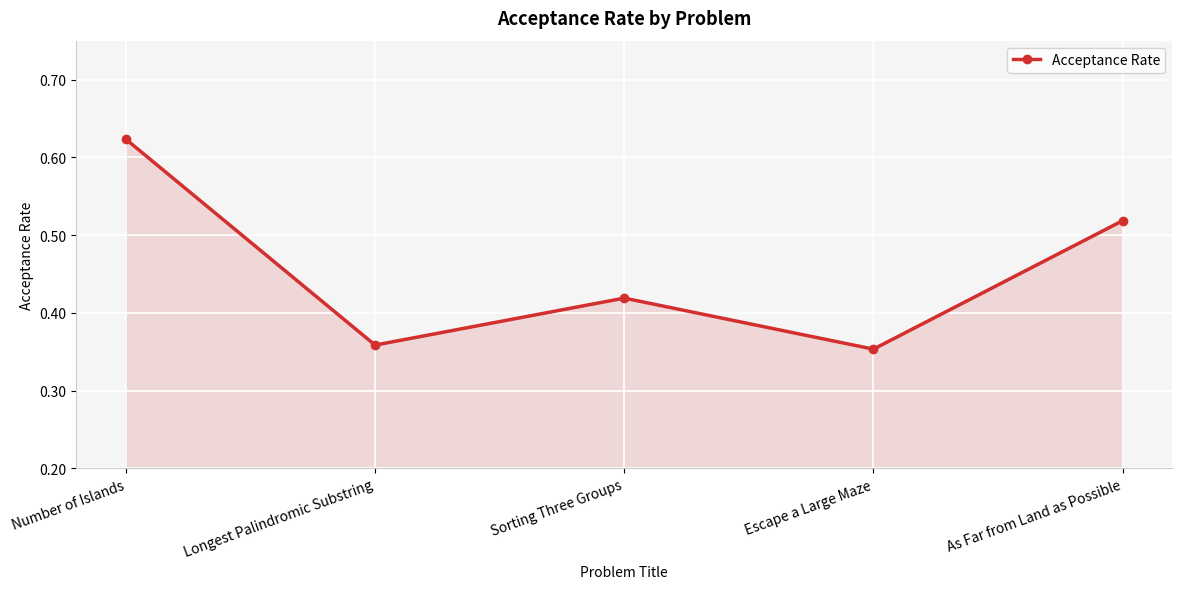

List the labels in order of value, largest first.

Number of Islands, As Far from Land as Possible, Sorting Three Groups, Longest Palindromic Substring, Escape a Large Maze